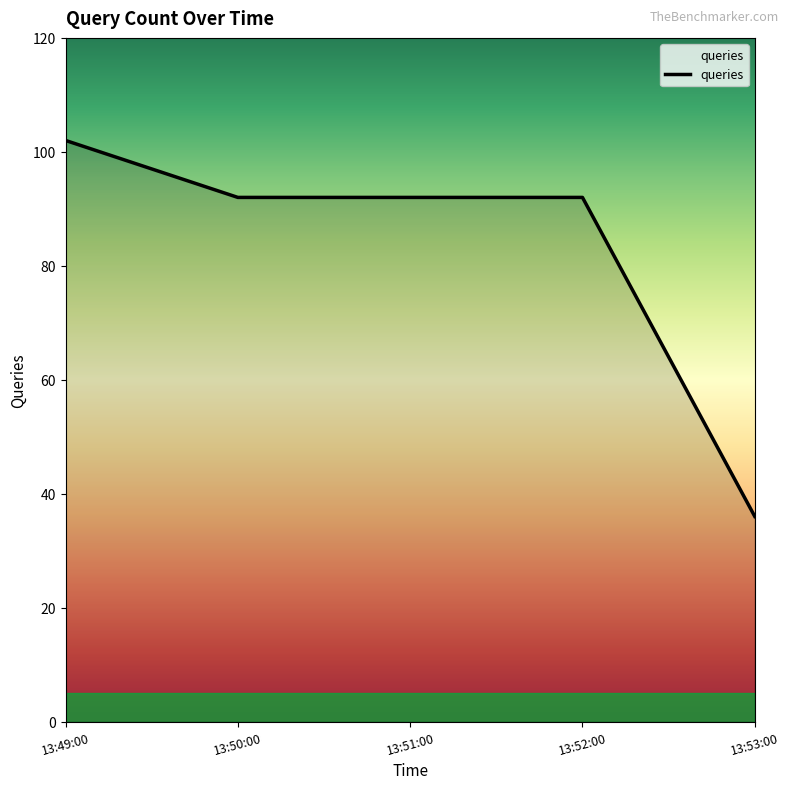

What is the difference between the second highest and minimum values?

56